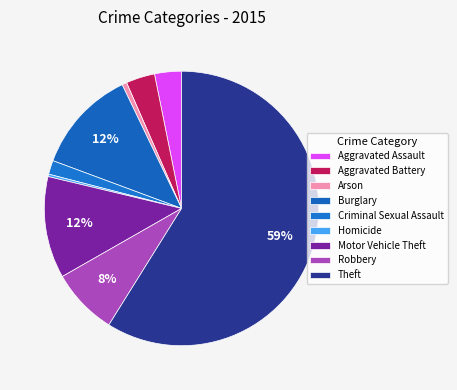

To the nearest percent, what is the combined percentage of Criminal Sexual Assault and Aggravated Battery?

5%